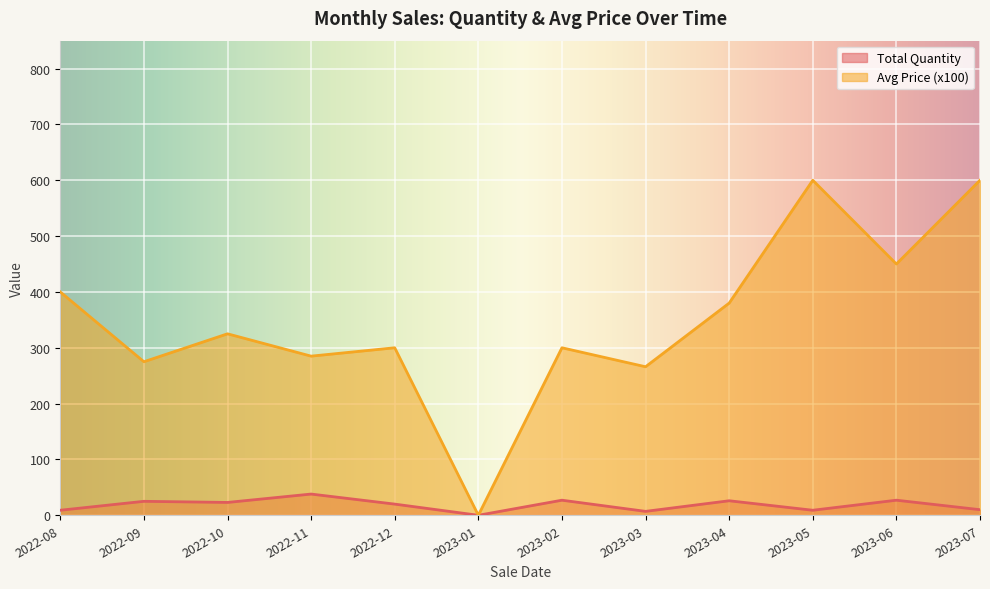

List the series in order of their peak value, highest first.

Avg Price (x100), Total Quantity